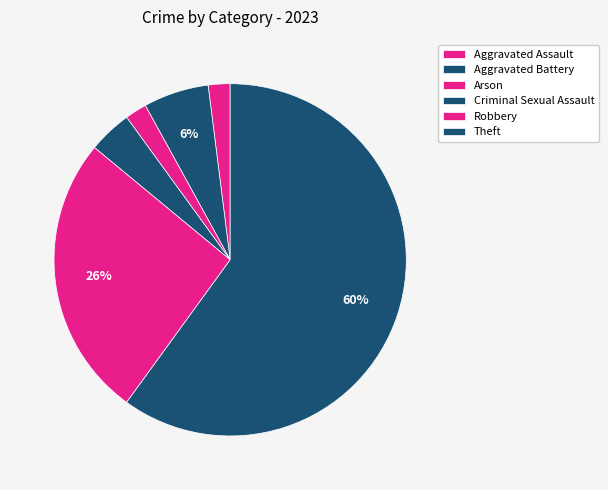

How many slices are in this pie chart?

6